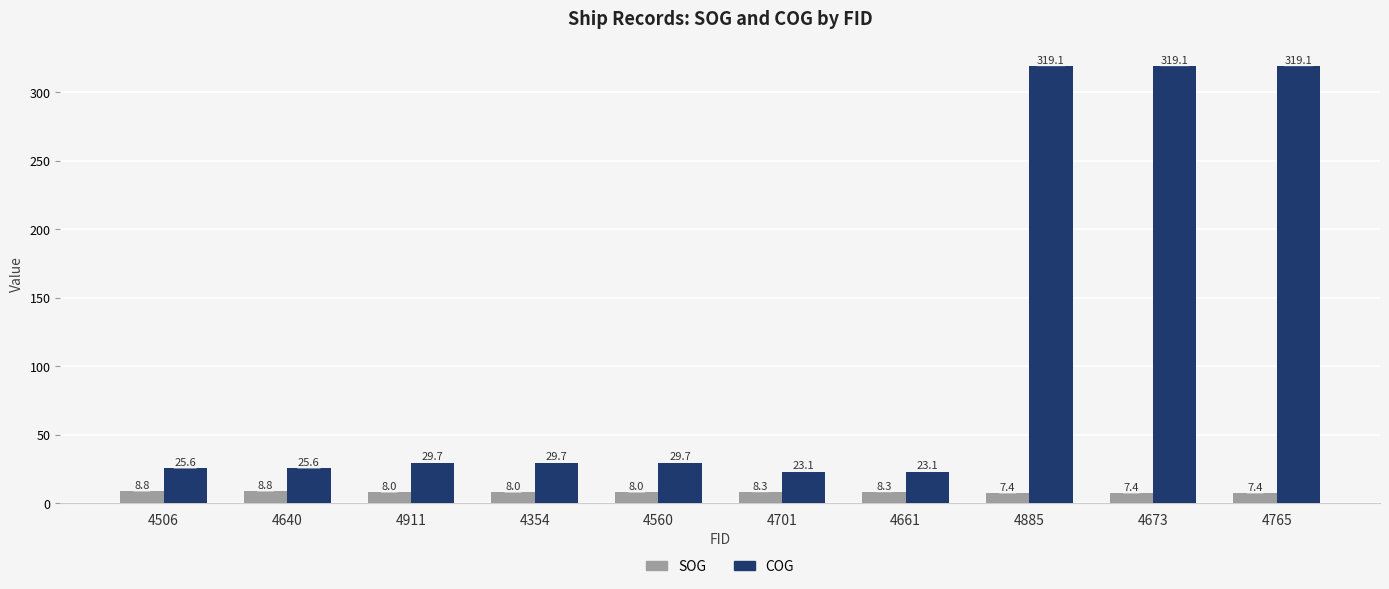

Reading left to right, list all the values displayed in this chart.

SOG: 8.8	8.8	8.0	8.0	8.0	8.3	8.3	7.4	7.4	7.4
COG: 25.6	25.6	29.7	29.7	29.7	23.1	23.1	319.1	319.1	319.1